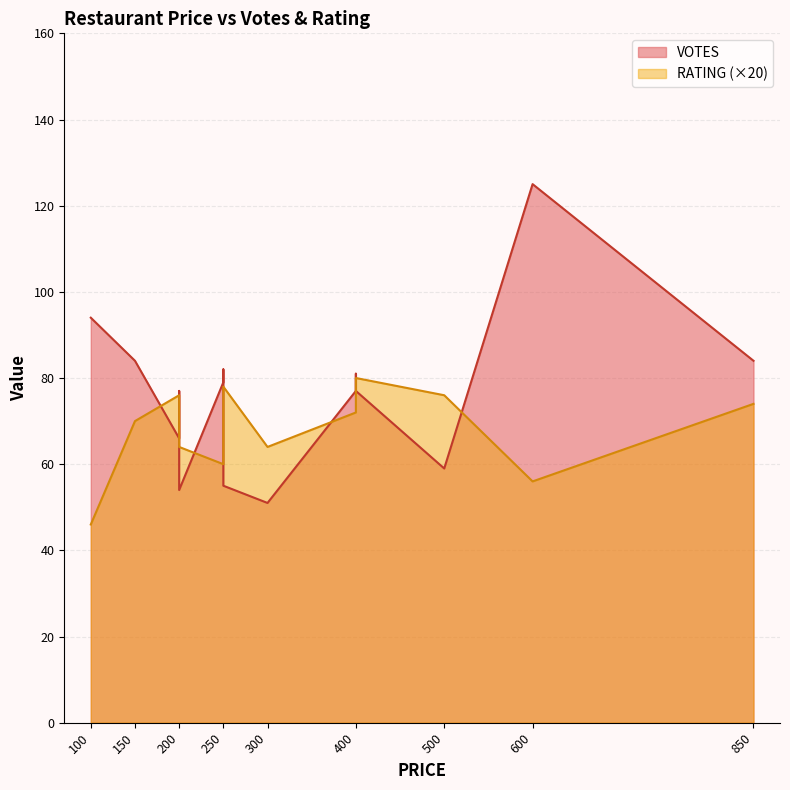

Which series ends up on top after the final intersection of RATING and VOTES?

VOTES